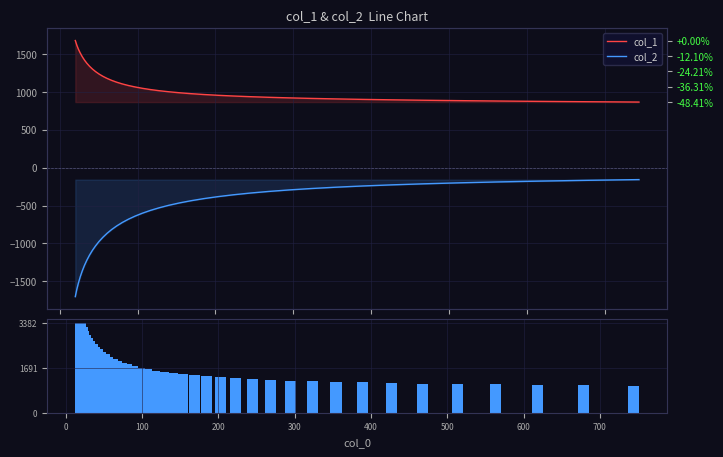

How many data points in col_1 are less than 1031?

20